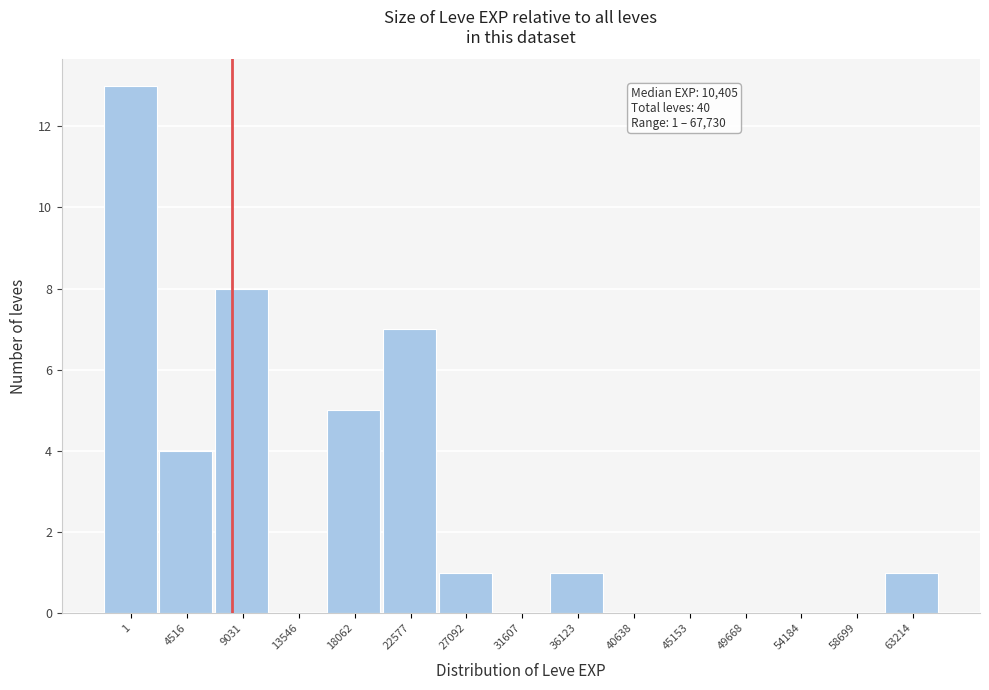

Reading left to right, transcribe all the data shown in this chart.

1=13	4516=4	9031=8	13546=0	18062=5	22577=7	27092=1	31607=0	36123=1	40638=0	45153=0	49668=0	54184=0	58699=0	63214=1